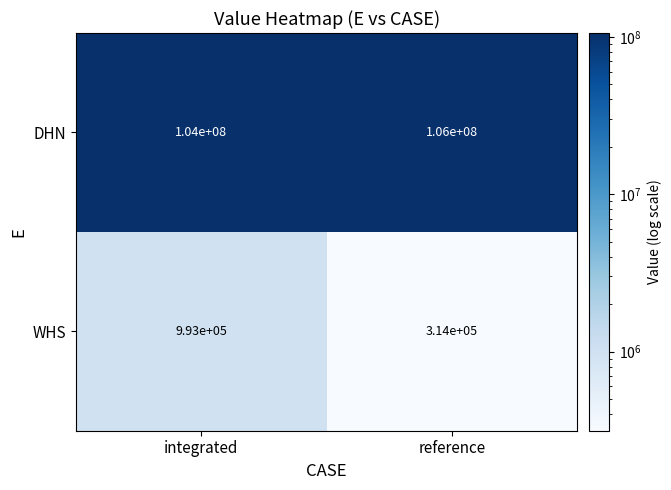

What is the spread (max minus min) of values at integrated?

103007000